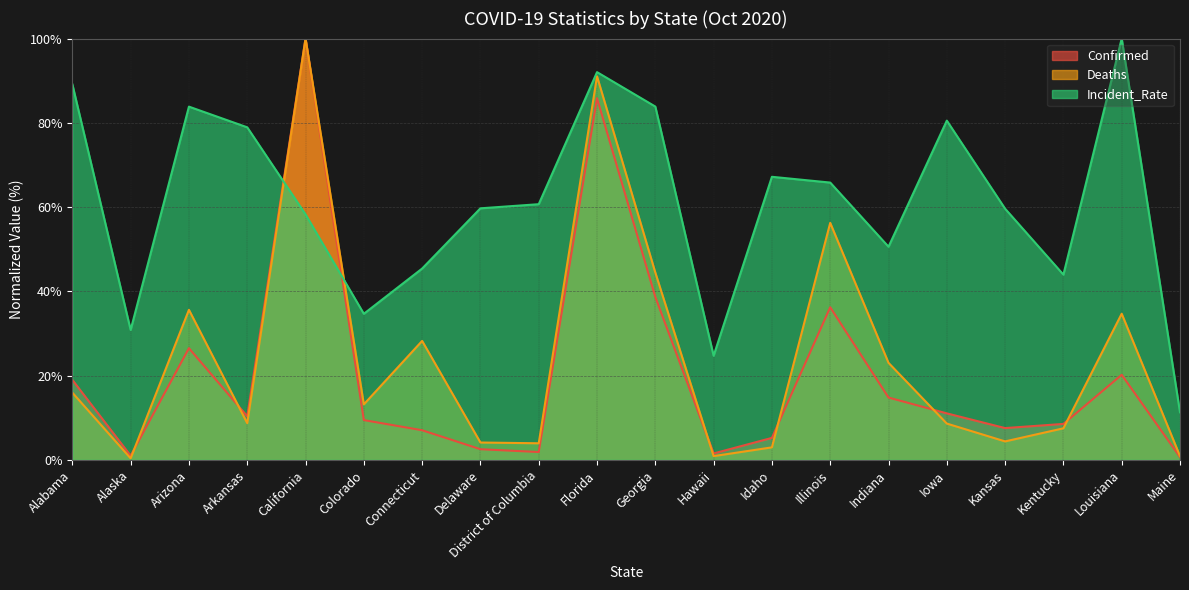

At how many categories does at least one series exceed 65?

10